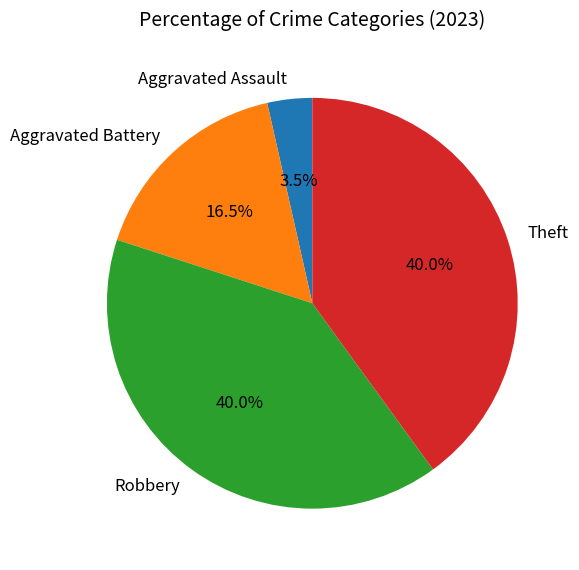

What percentage is NOT represented by Aggravated Assault?

96.5%